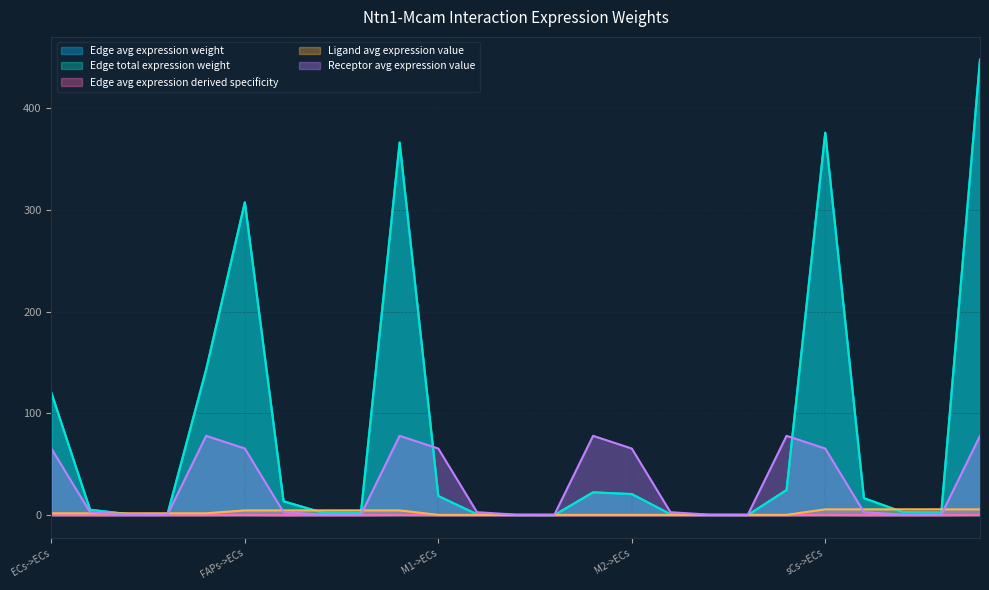

What is the total value across all series at M1->M1?

1.1